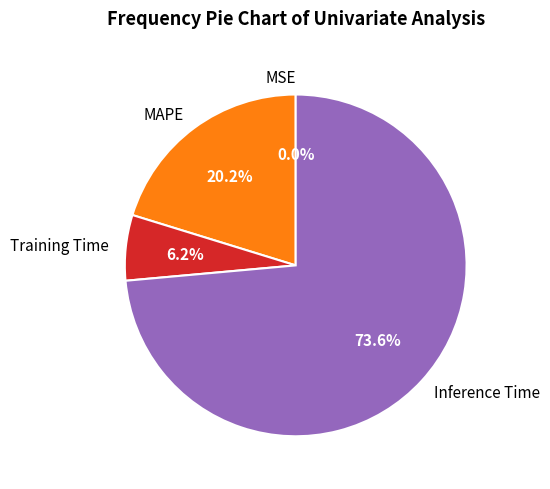

Combined, what portion of the pie is Training Time and Inference Time?

79.8%